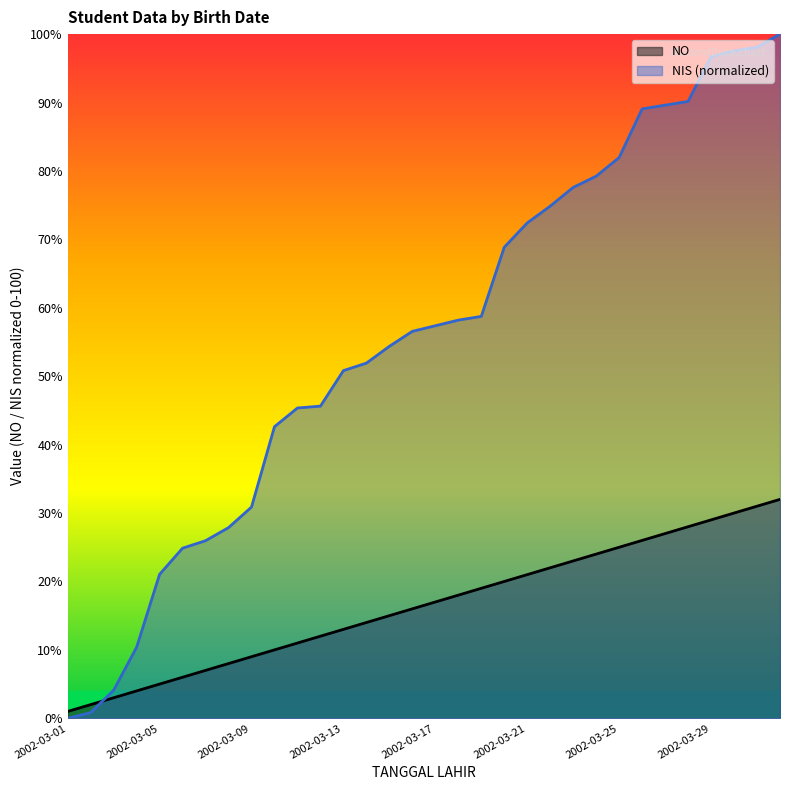

How many lines are shown in the chart?

2